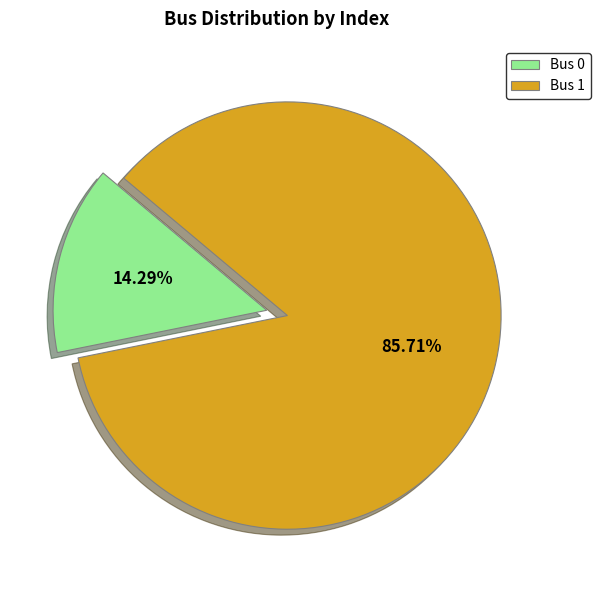

Rank the categories by value from lowest to highest.

Bus 0, Bus 1